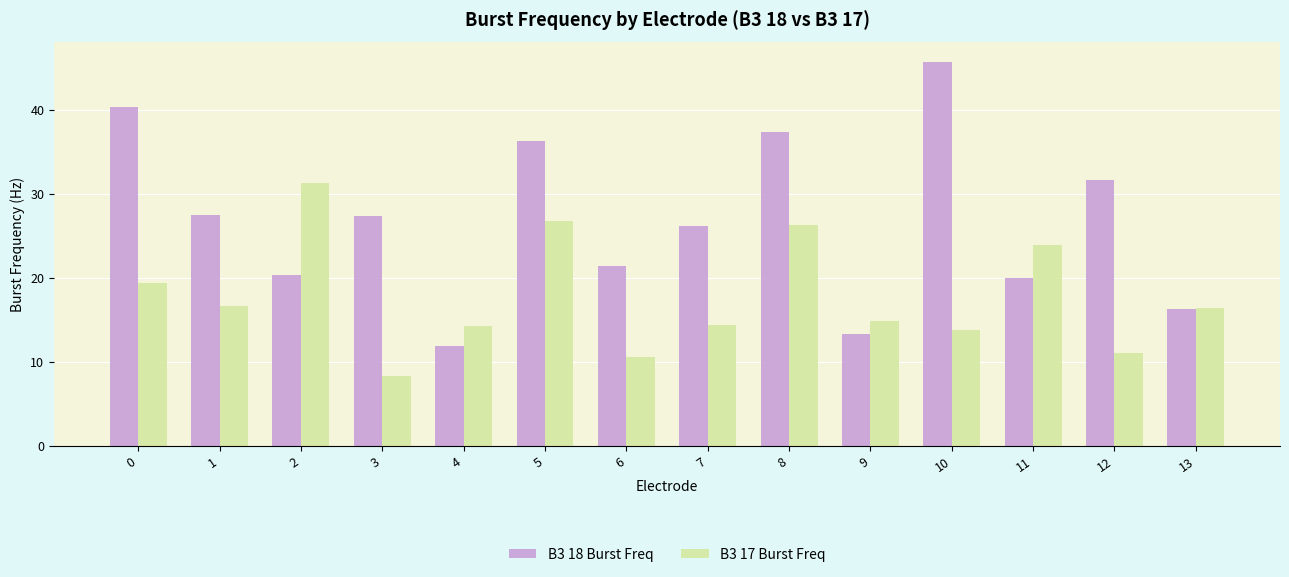

The B3 17 Burst Freq series shows 16.6 at 1. True or false?

True